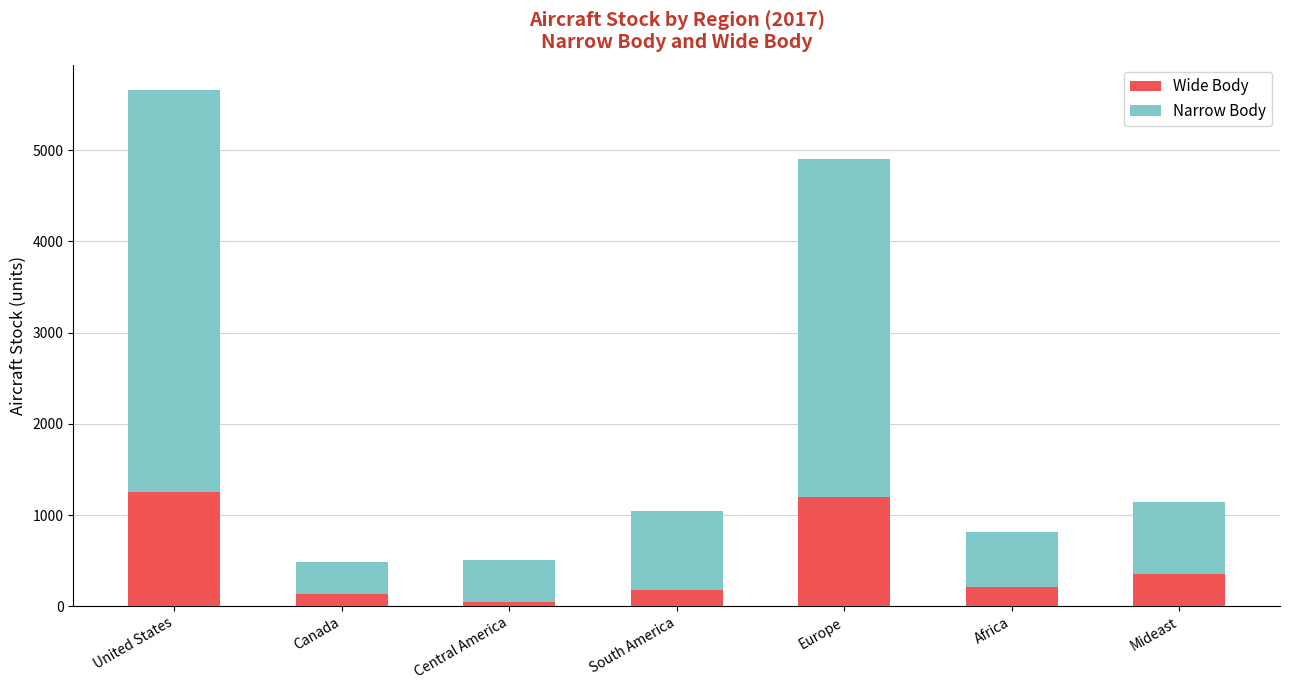

What is the total value across all series at Canada?

481.0